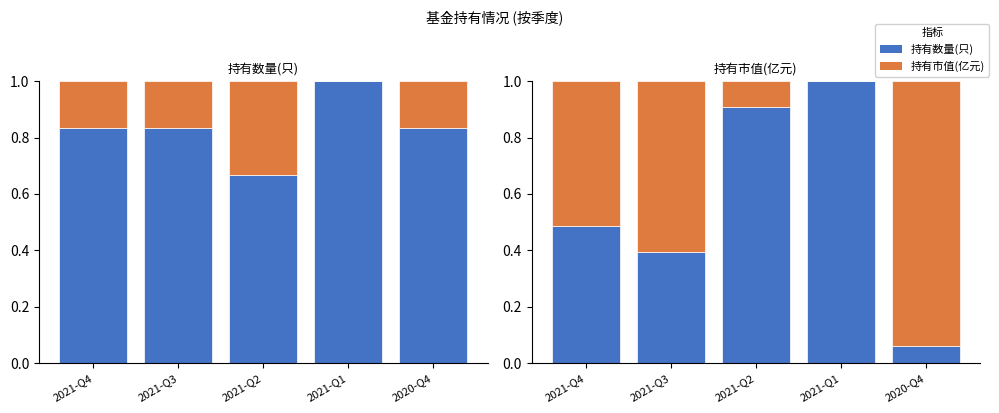

At which category is the sum across all series the highest?

2021-Q1